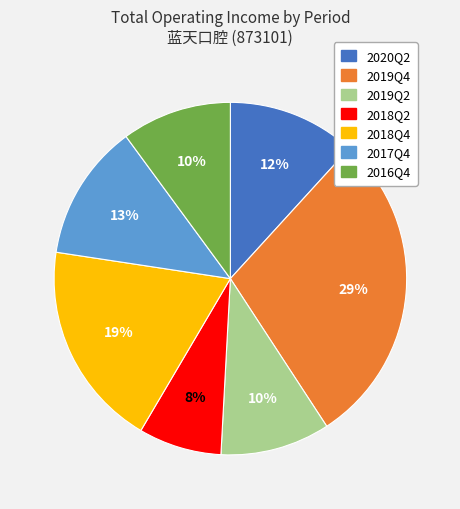

How many slices are in this pie chart?

7